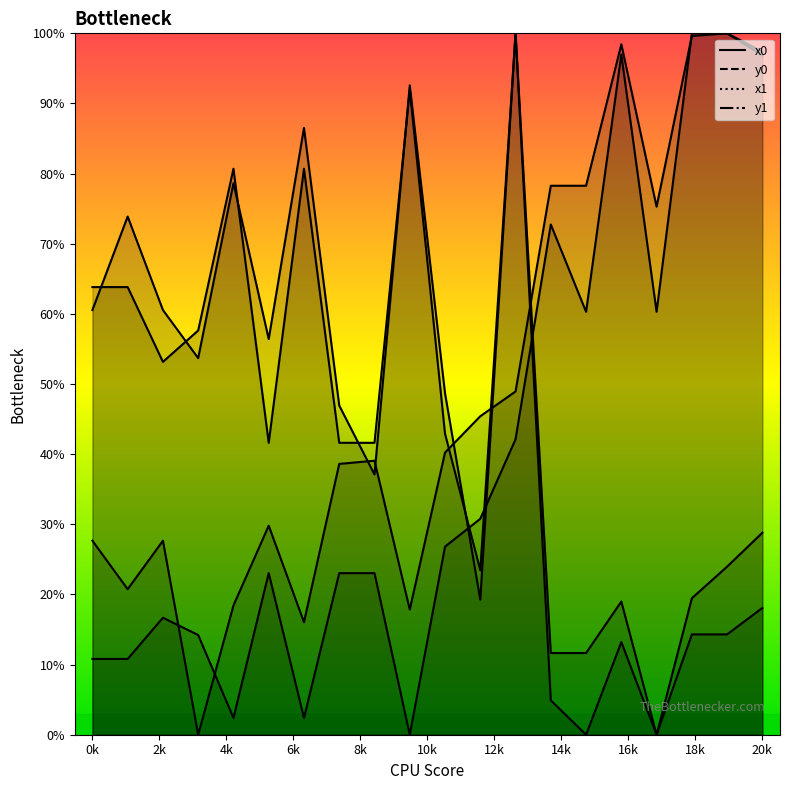

At which category does y1 reach its first local valley?

1